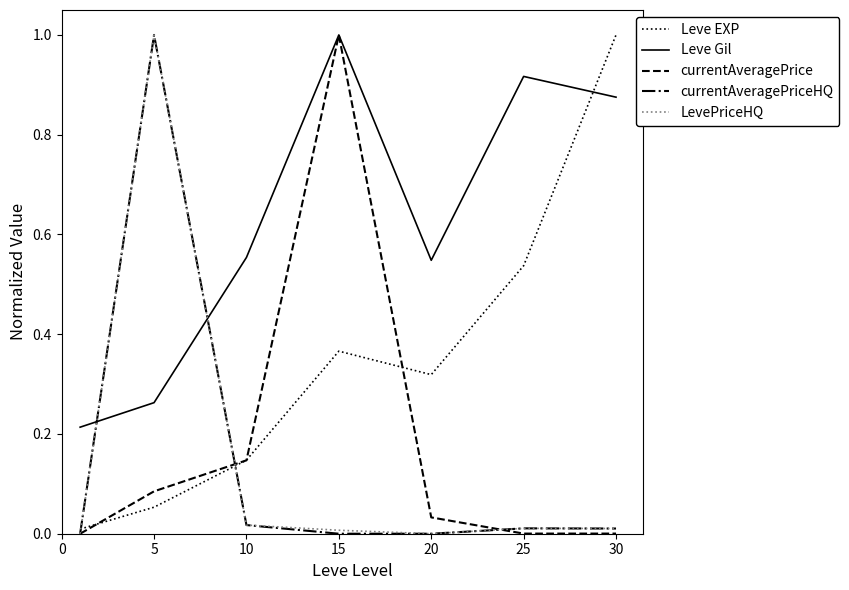

How many times do Leve EXP and currentAveragePriceHQ cross each other?

2